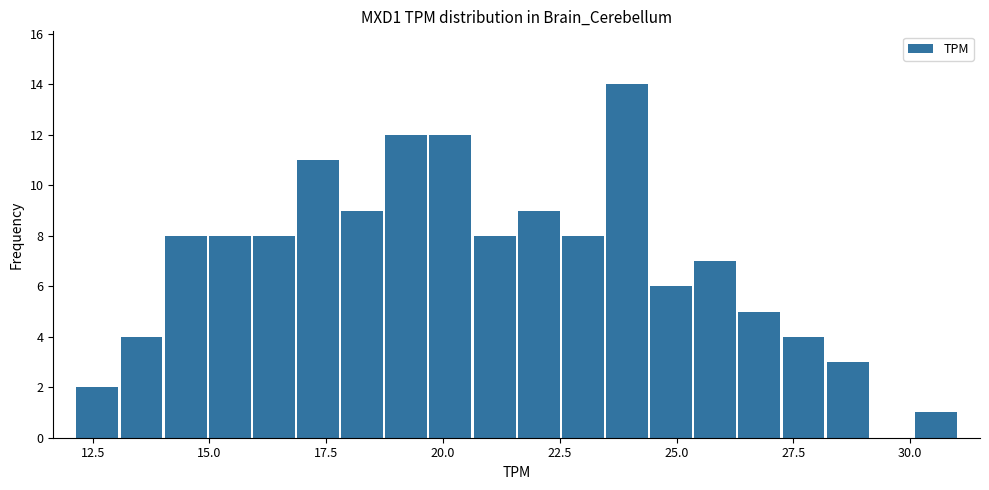

Around what value on the x-axis is the tallest bar? Give the approximate position of its centre, as read against the axis.

24.0